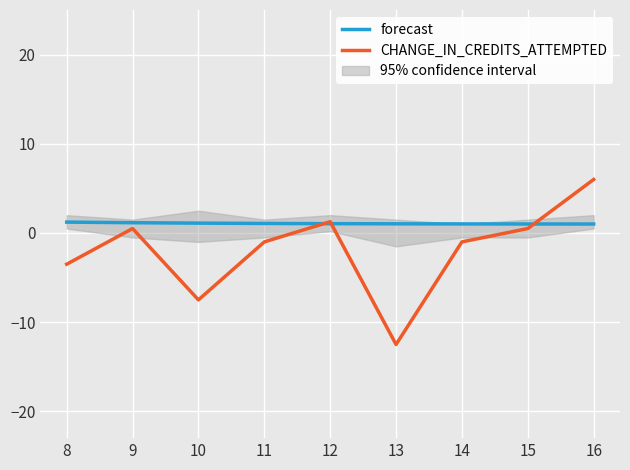

In CHANGE_IN_CREDITS_ATTEMPTED, how many points are lower than both neighbors (excluding endpoints)?

2